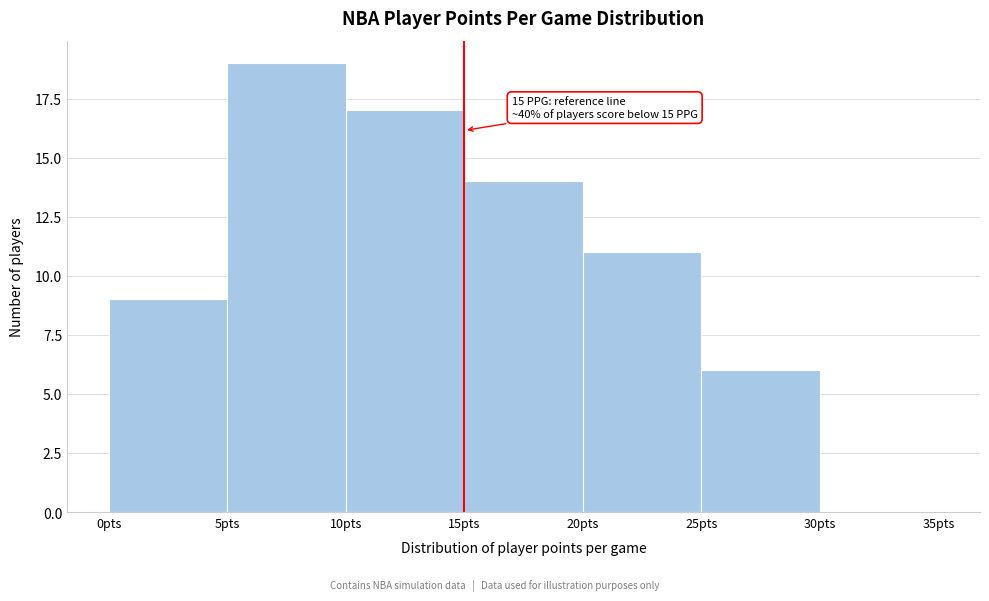

Which range on the x-axis has the tallest bar?

5 to 10